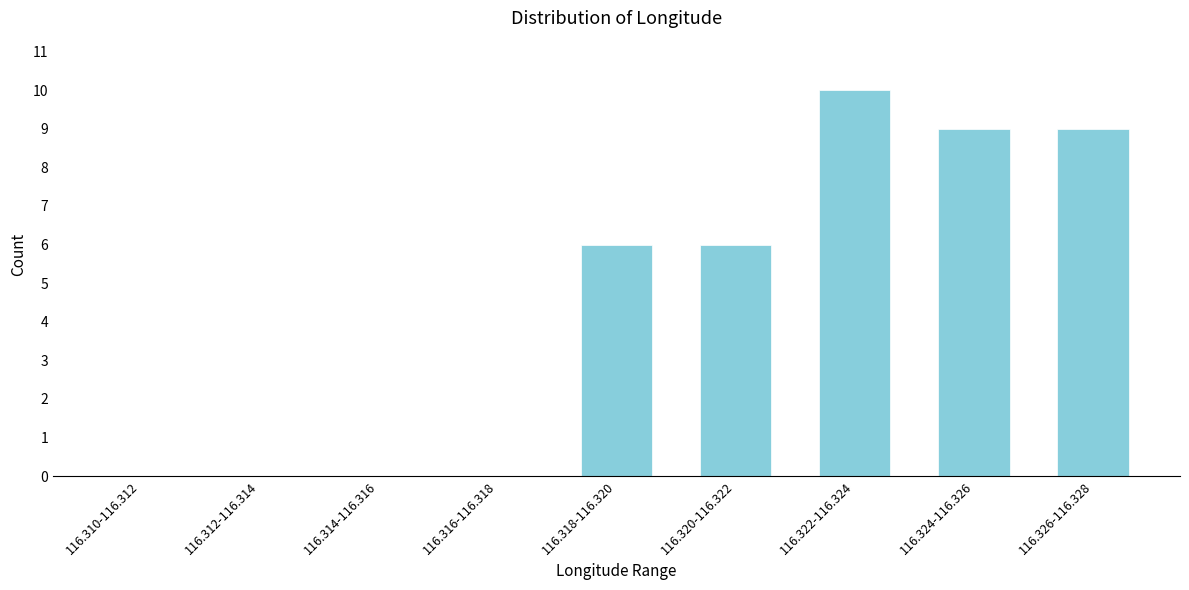

Reading right to left, what are all the values shown in this chart?

116.326-116.328=9	116.324-116.326=9	116.322-116.324=10	116.320-116.322=6	116.318-116.320=6	116.316-116.318=0	116.314-116.316=0	116.312-116.314=0	116.310-116.312=0